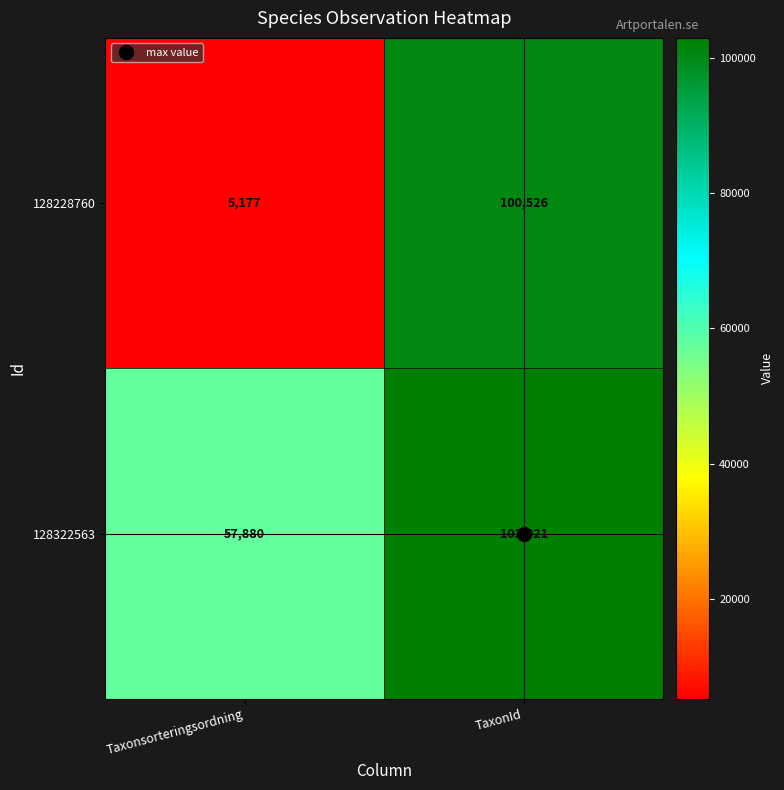

What is the difference between the maximum and minimum values in the 128322563 series?

45141